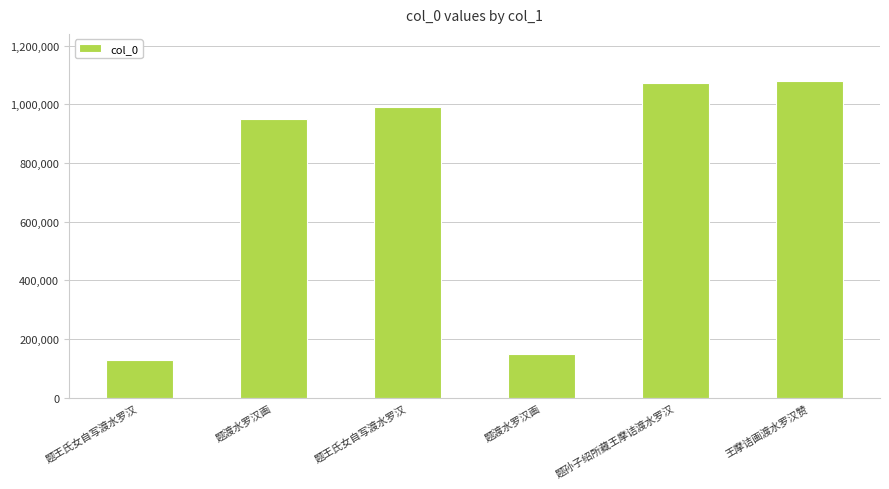

What is the greatest value displayed?

1078494